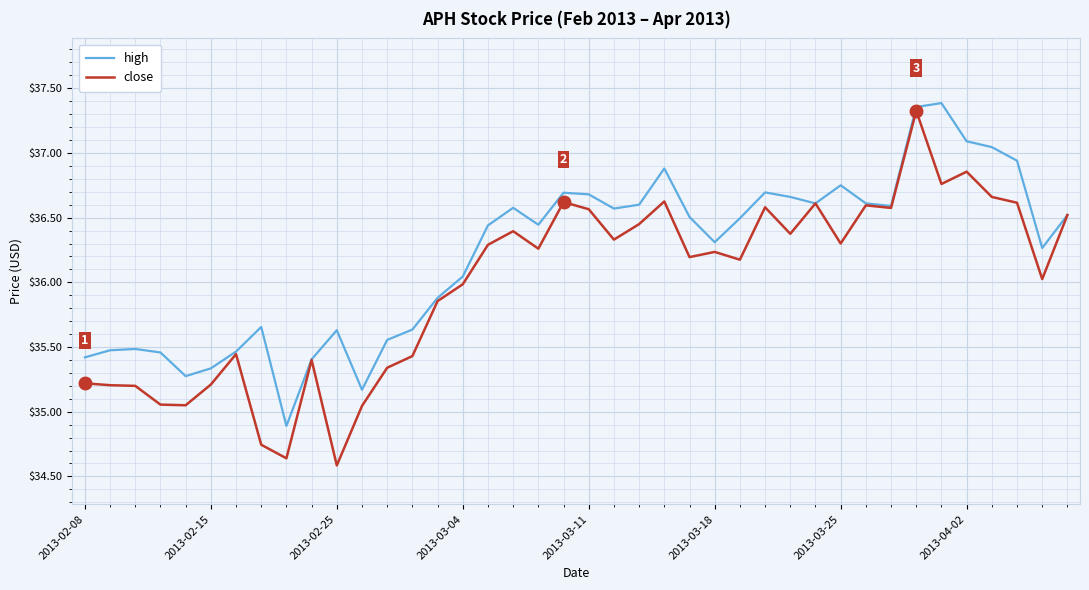

List the series in order of their overall mean, highest first.

high, close